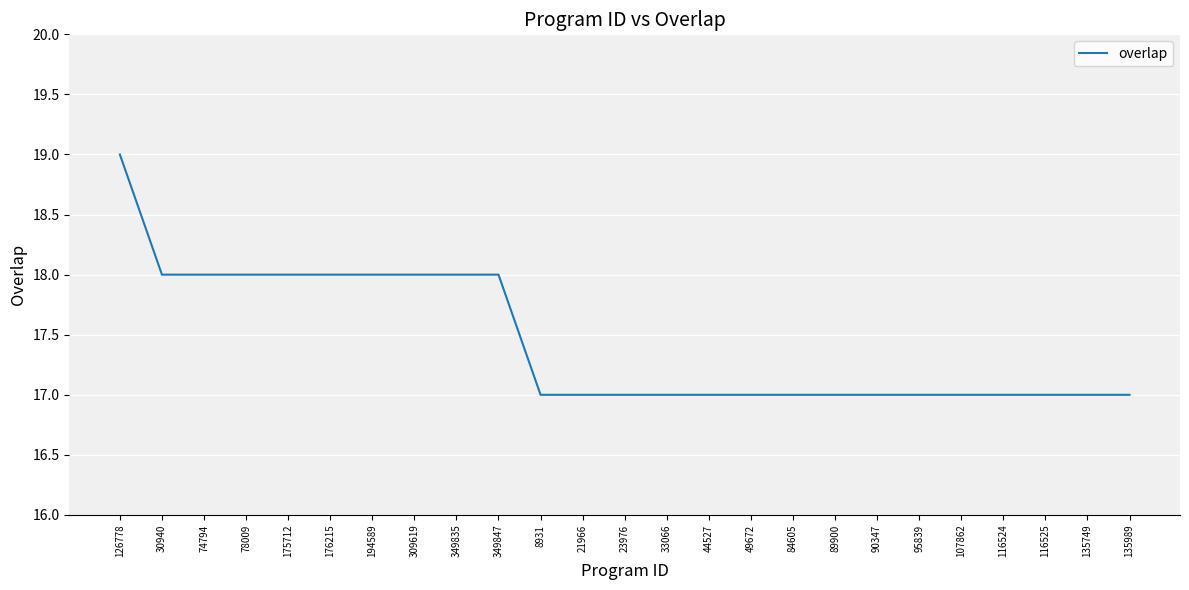

What value does the data have at 78009?

18